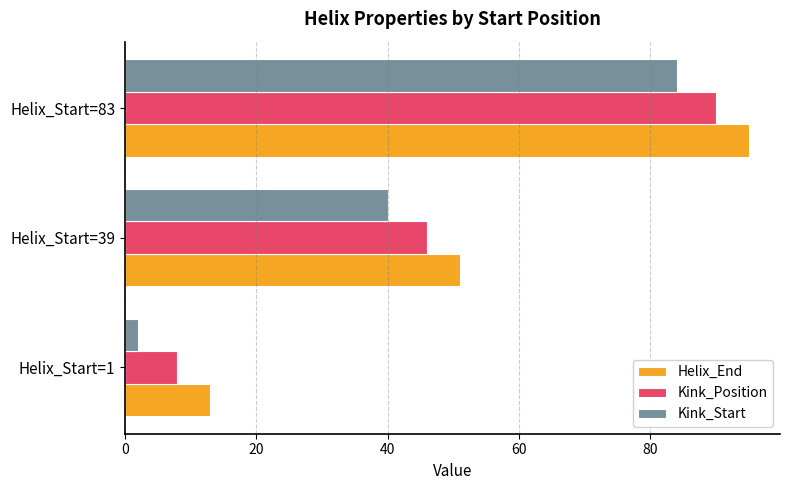

What is the difference between the highest and lowest values at Helix_Start=83?

11